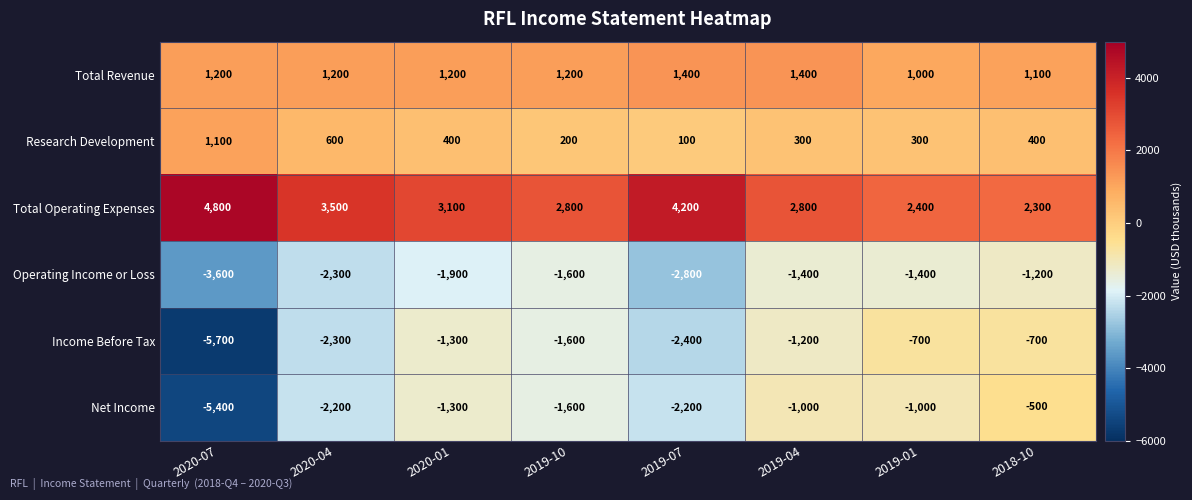

What is the sum of all Net Income values?

-15200